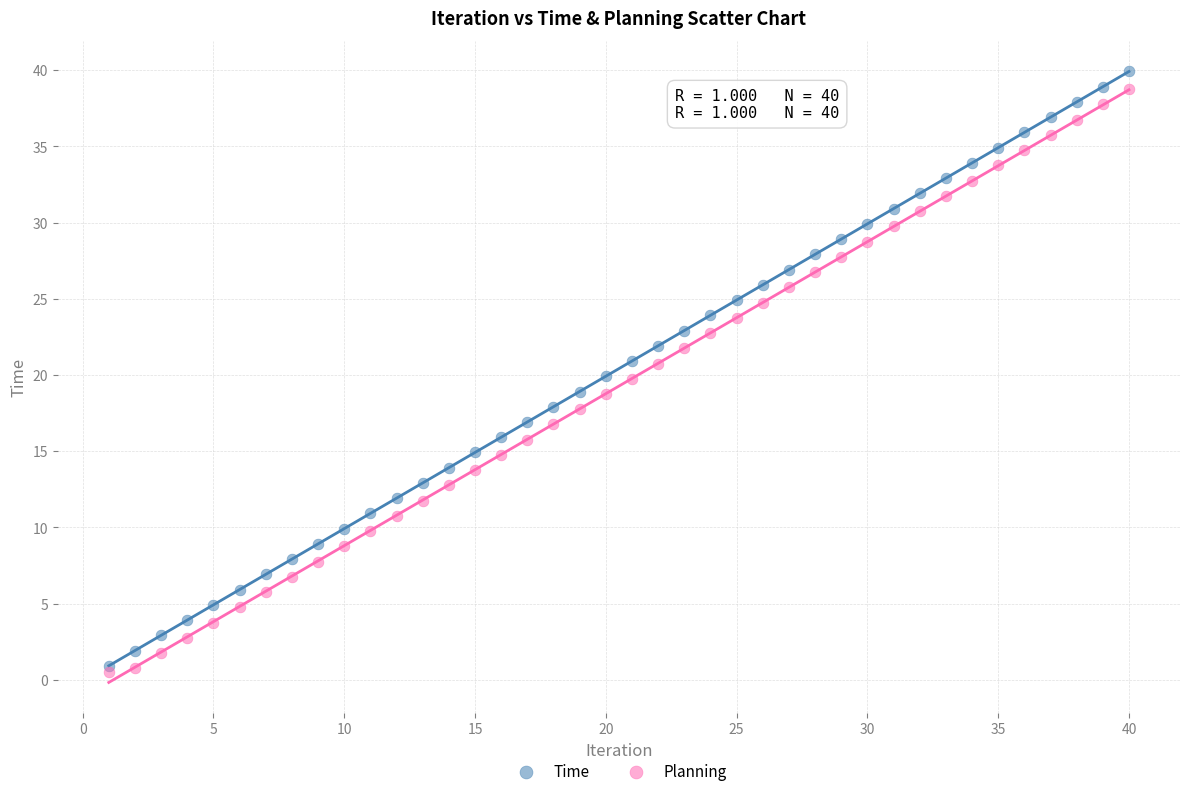

Which series has the widest spread of Y values?

Time